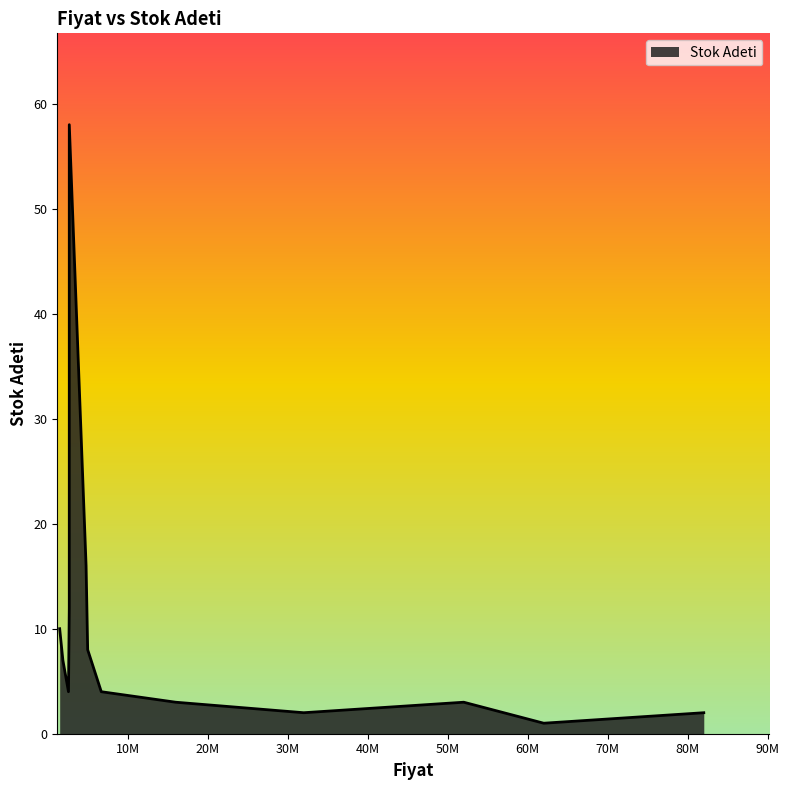

How many lines are shown in the chart?

1